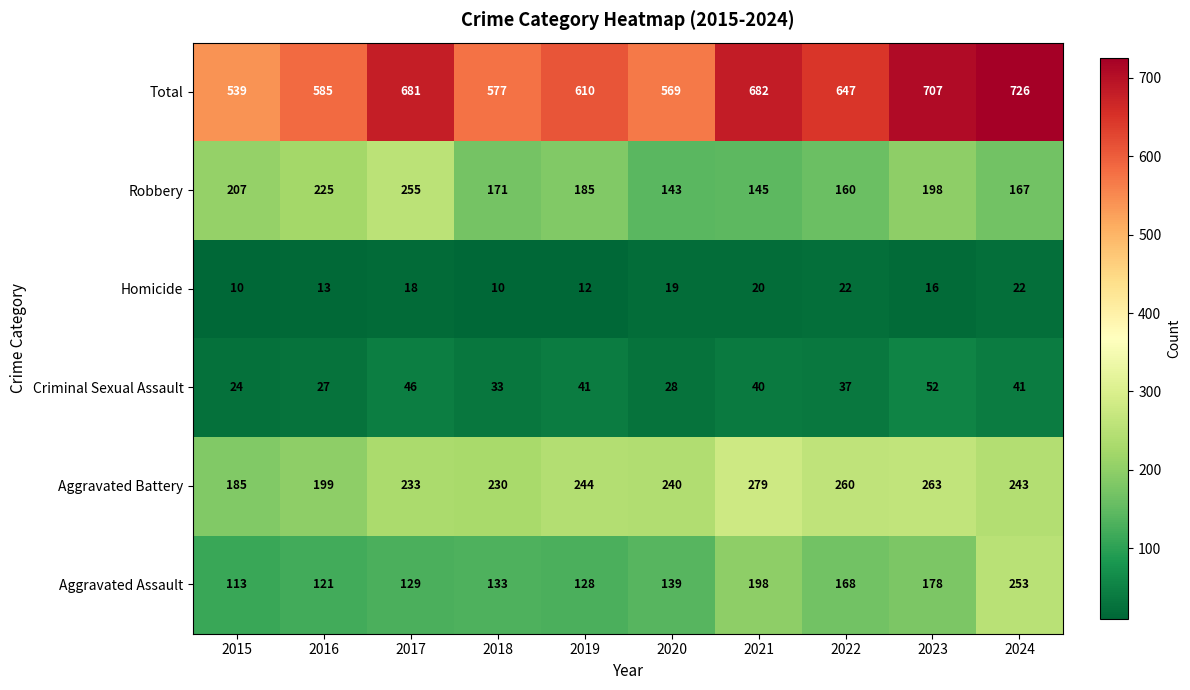

Between 2017 and 2019, which series saw the biggest shift?

Total